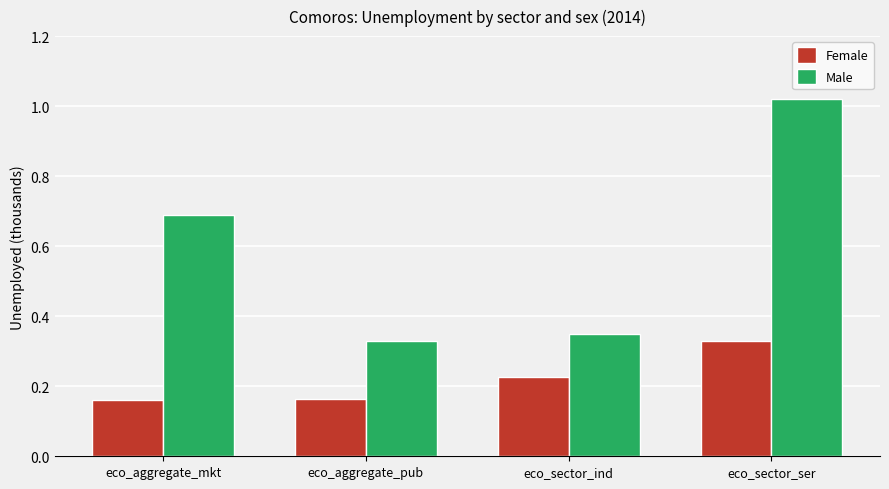

How many bars are there in total?

8